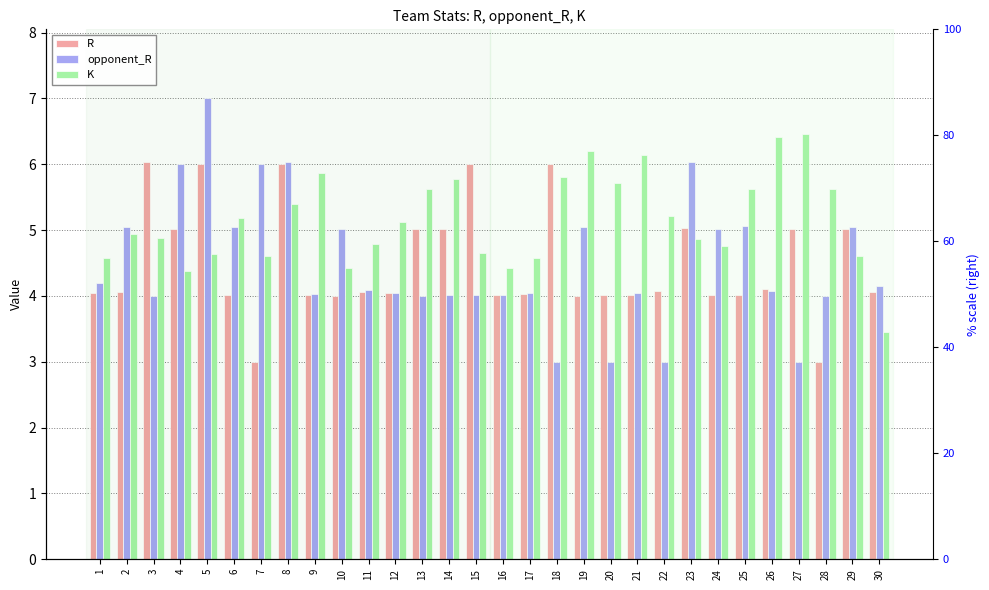

Reading left to right, transcribe all the data shown in this chart.

R: 4.0	4.1	6.0	5.0	6.0	4.0	3.0	6.0	4.0	4.0	4.1	4.0	5.0	5.0	6.0	4.0	4.0	6.0	4.0	4.0	4.0	4.1	5.0	4.0	4.0	4.1	5.0	3.0	5.0	4.1
opponent_R: 4.2	5.0	4.0	6.0	7.0	5.0	6.0	6.0	4.0	5.0	4.1	4.0	4.0	4.0	4.0	4.0	4.0	3.0	5.0	3.0	4.0	3.0	6.0	5.0	5.1	4.1	3.0	4.0	5.0	4.2
K: 4.6	4.9	4.9	4.4	4.6	5.2	4.6	5.4	5.9	4.4	4.8	5.1	5.6	5.8	4.7	4.4	4.6	5.8	6.2	5.7	6.1	5.2	4.9	4.8	5.6	6.4	6.5	5.6	4.6	3.5